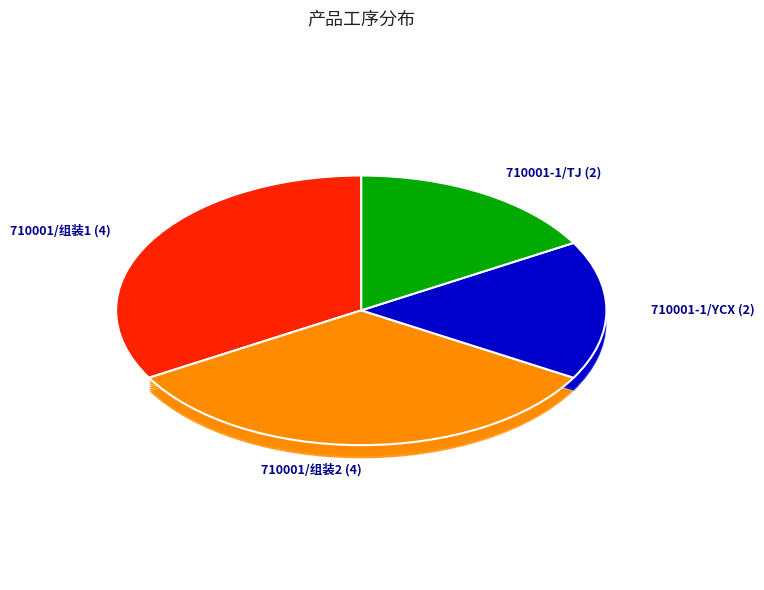

To the nearest percent, what portion does 710001-1/TJ represent?

17%